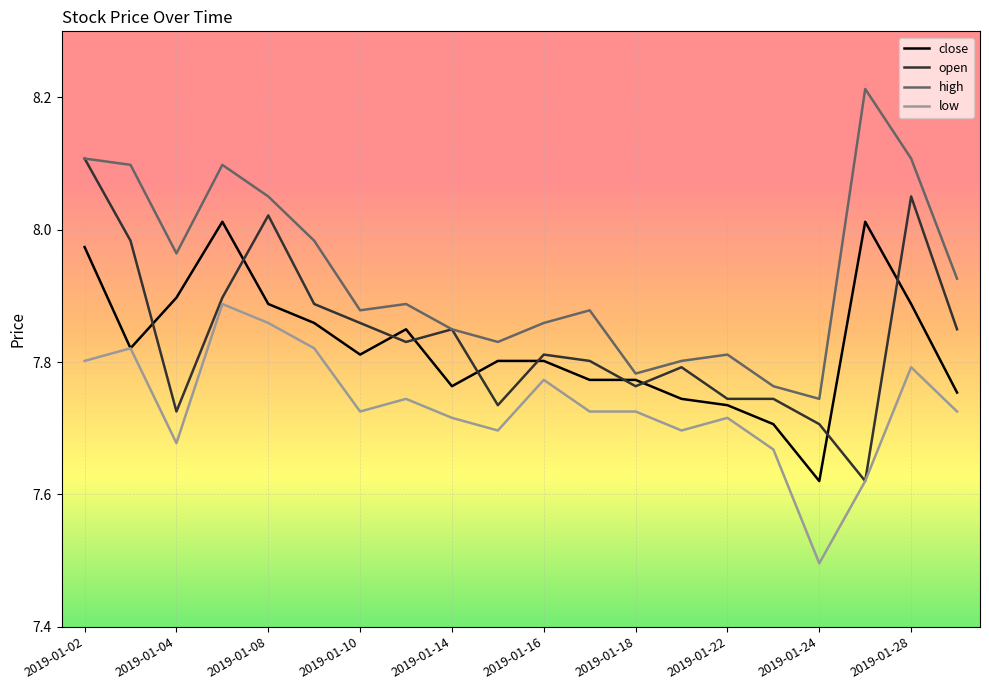

Which series has the largest total across all categories?

high